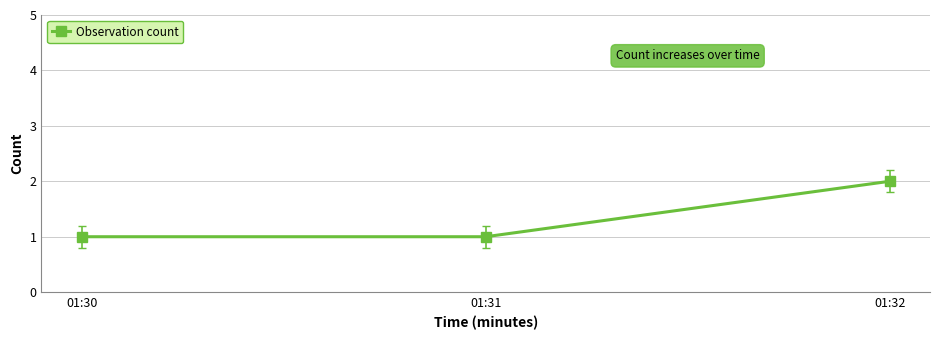

What is the average value?

1